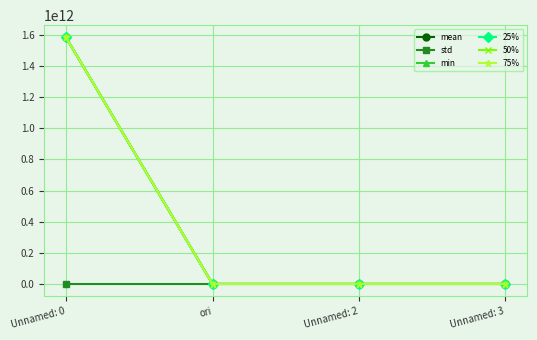

How many interior local valleys does the mean series have?

1